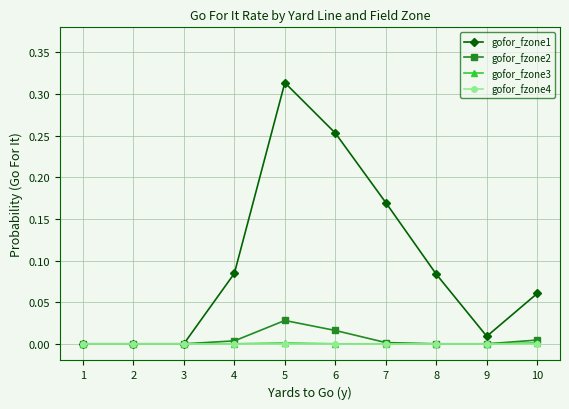

True or false: gofor_fzone4 has a value of 0.0 at 7.

True